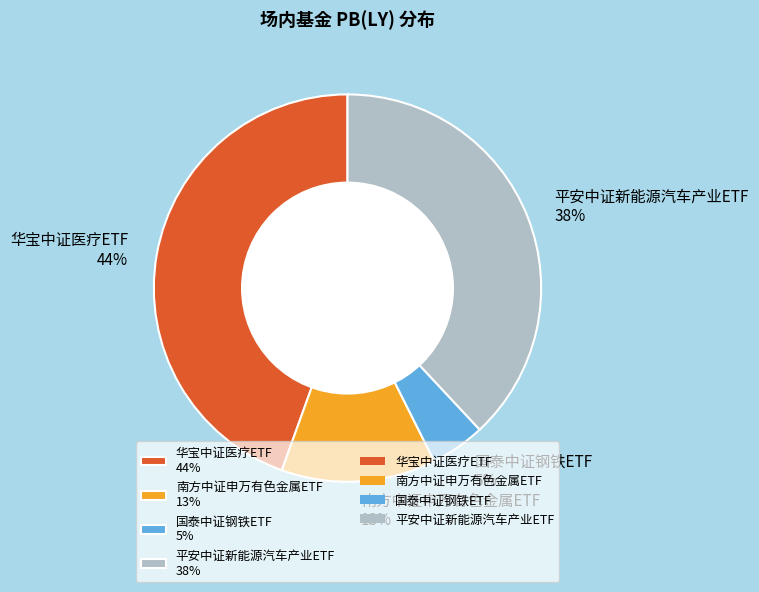

To the nearest percent, what is the combined percentage of 华宝中证医疗ETF and 南方中证申万有色金属ETF?

57%